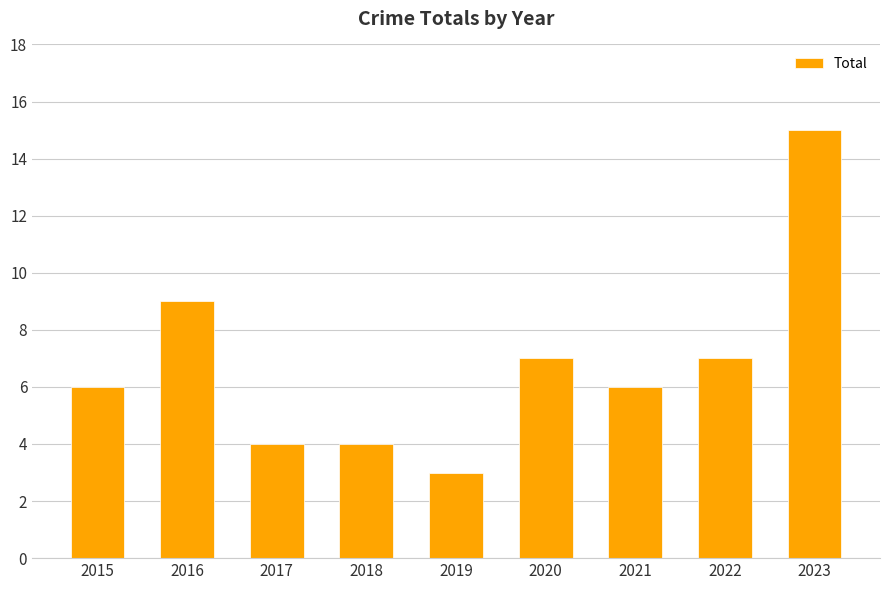

What is the sum of all values?

61